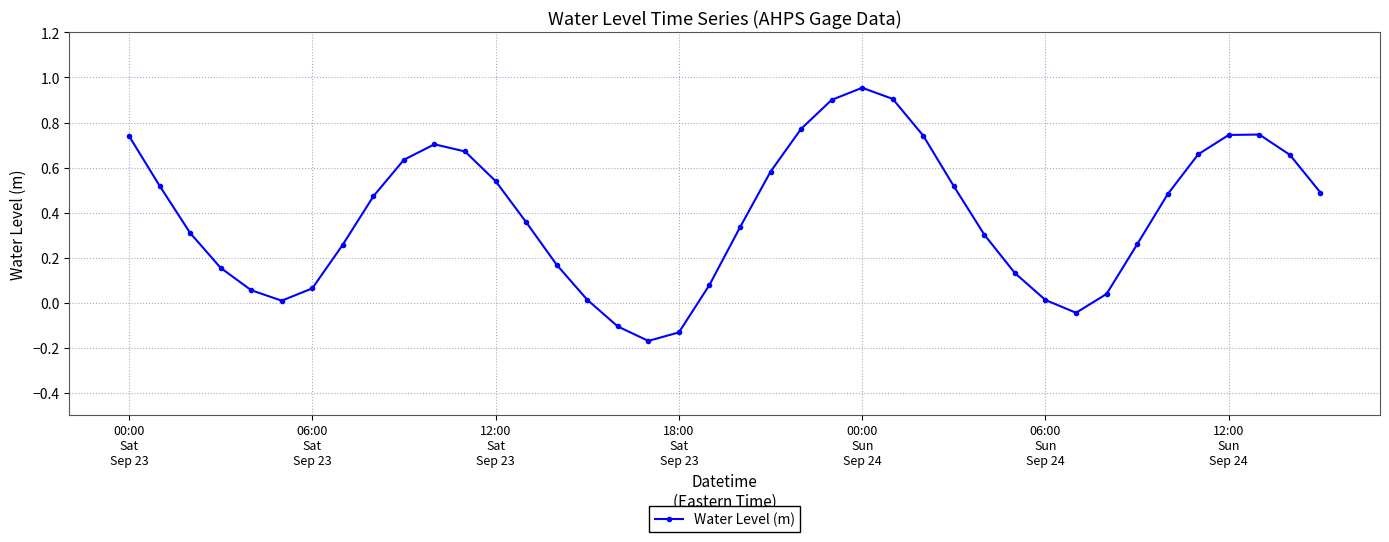

What is the difference between the maximum and minimum values?

1.1